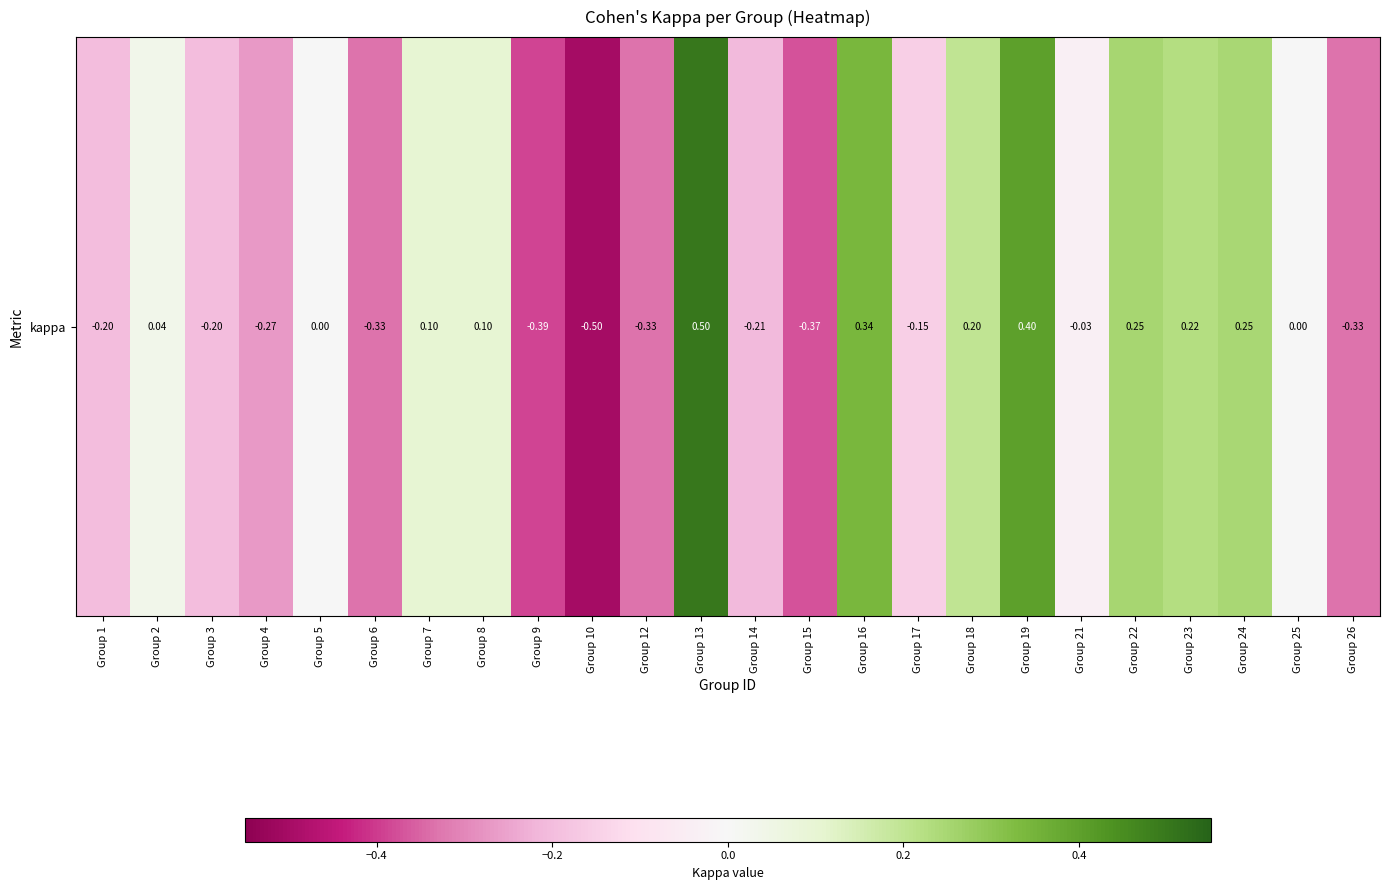

What is the approximate value at Group 3?

-0.2